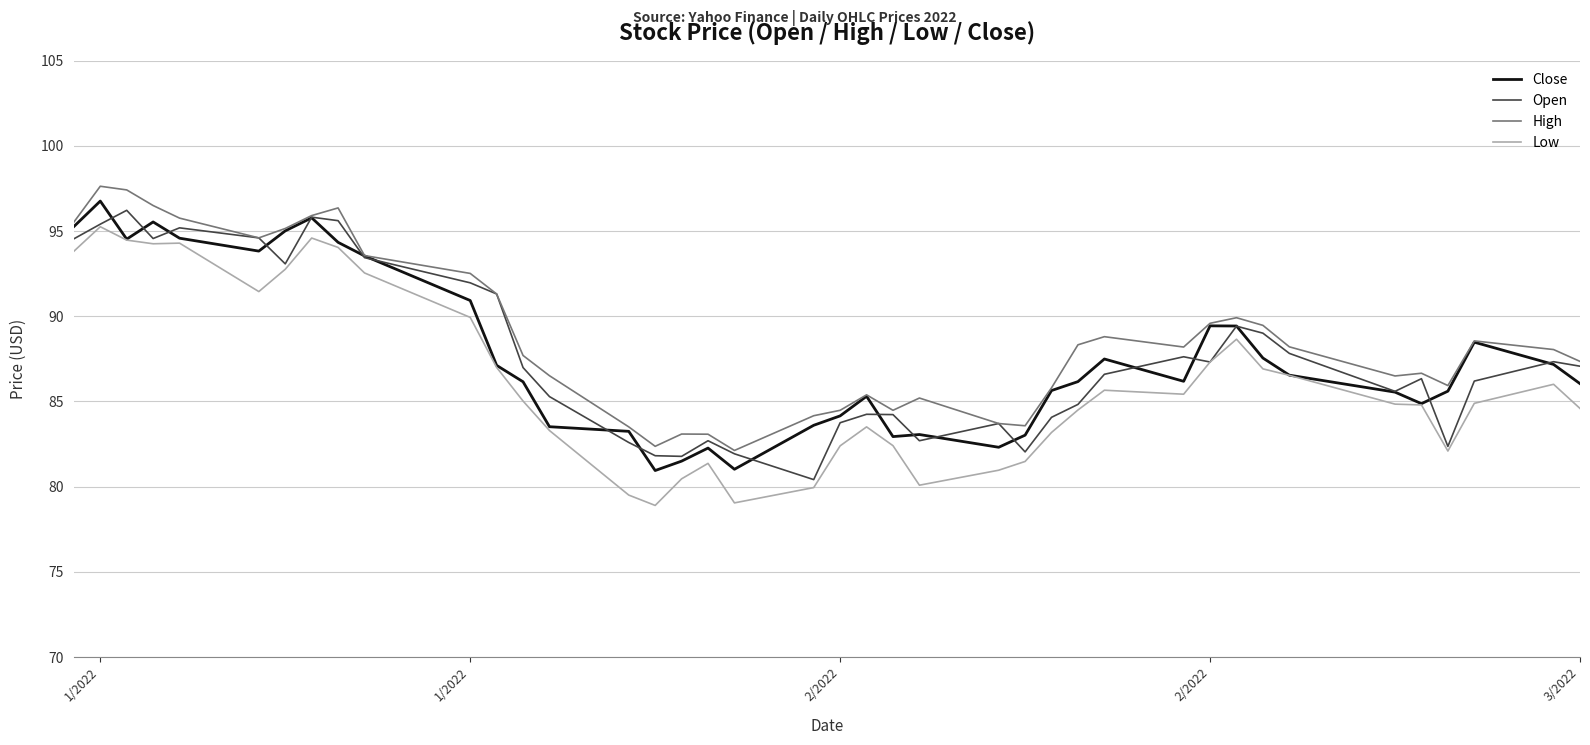

What is the minimum value for Close?

80.9